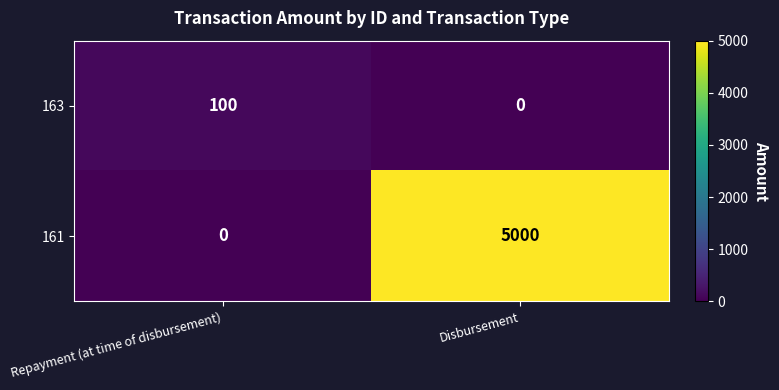

How many data points does each series have?

2